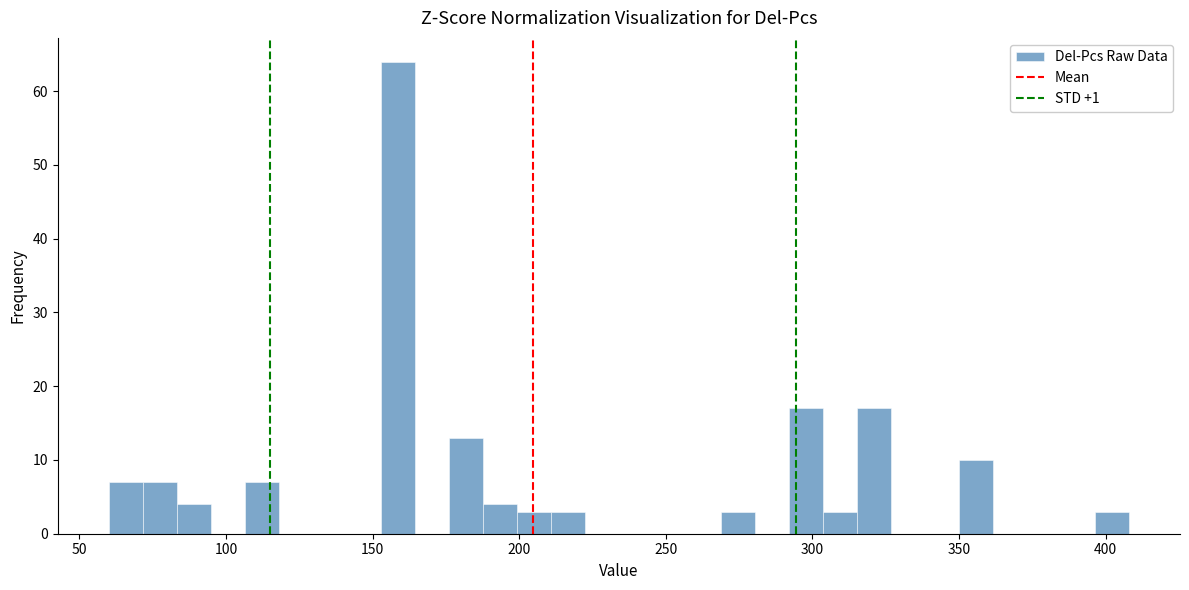

Read against the x-axis, roughly where is the centre of the tallest bar?

160